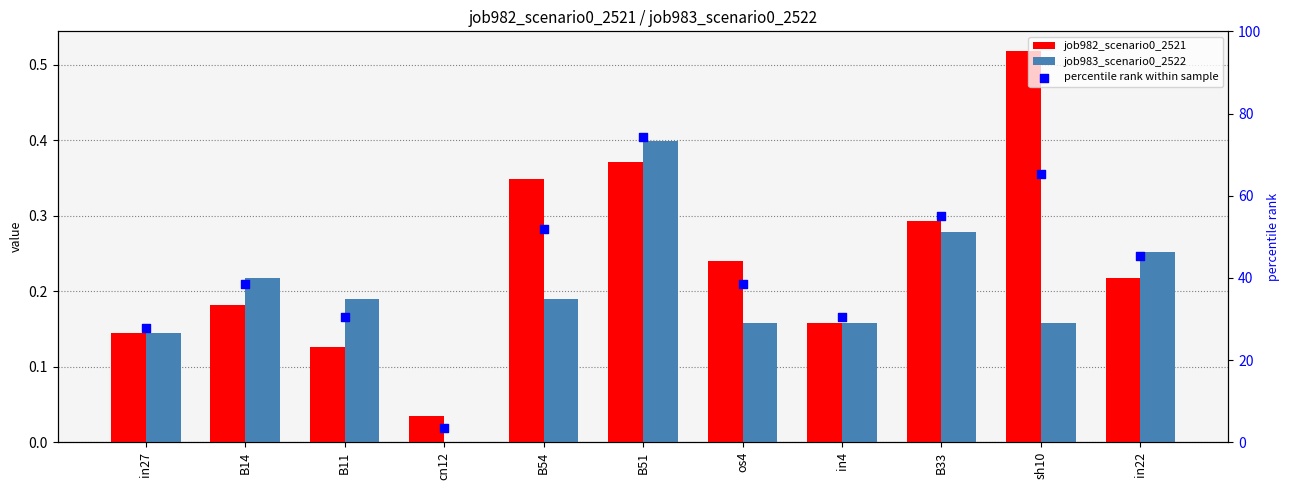

Is the value of job982_scenario0_2521 at B54 greater than the value of job983_scenario0_2522 at B33?

Yes